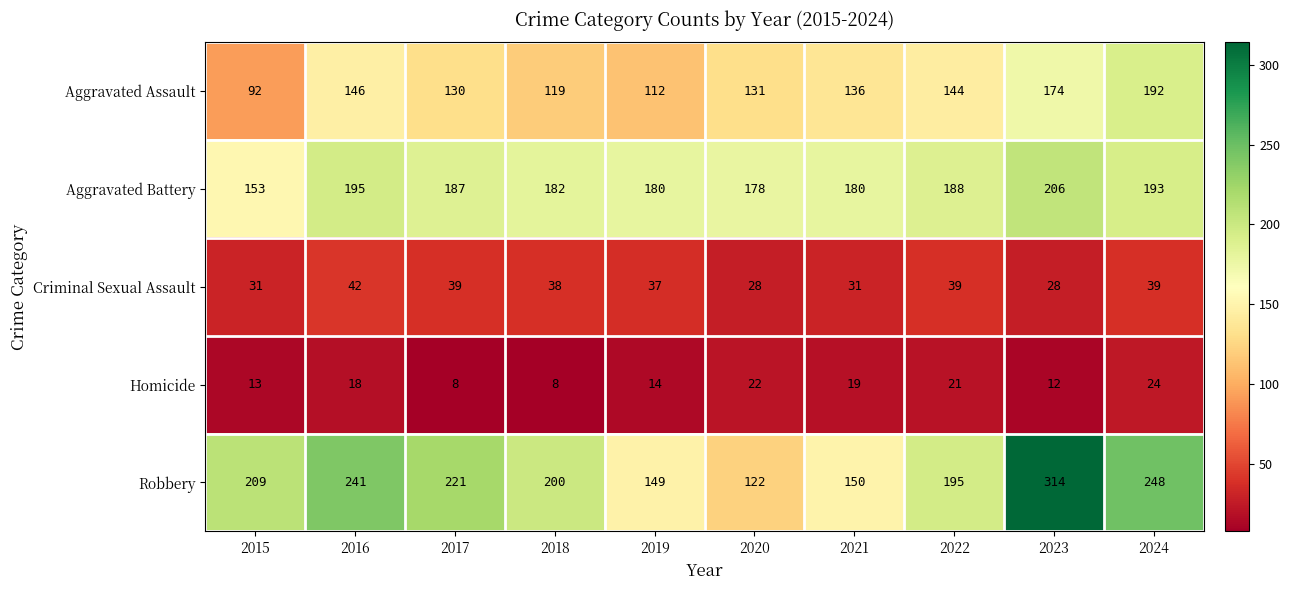

Which series has the largest total across all categories?

Robbery